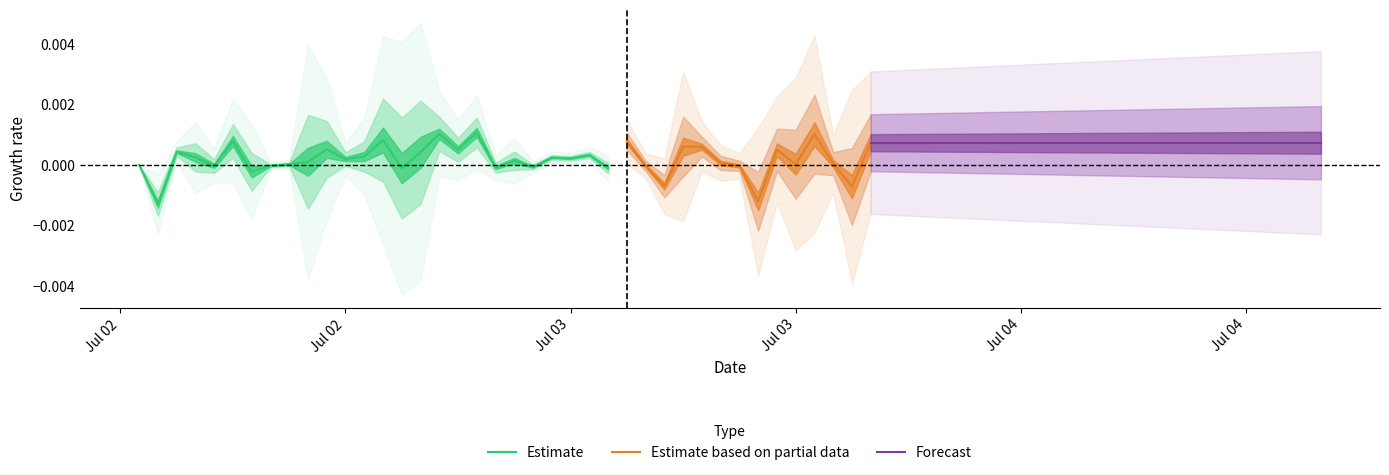

Where is equityValue nearest to the value 0?

2022-07-02T11:00:00